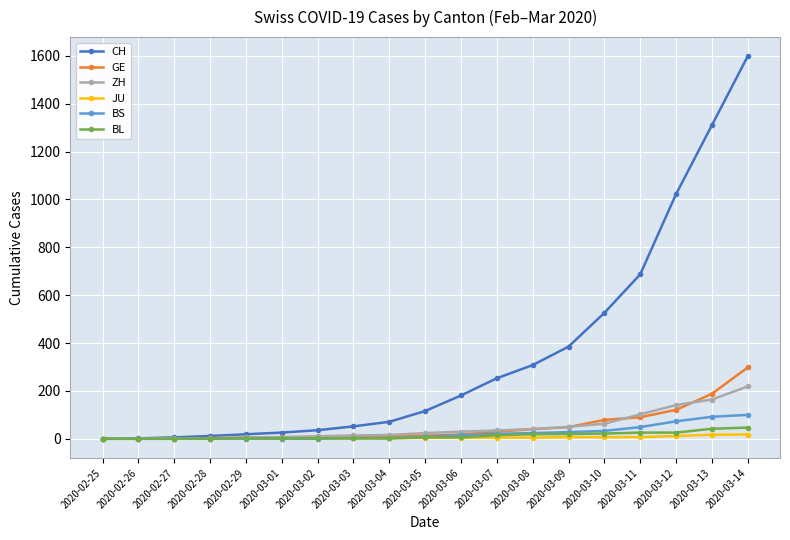

What is the difference between the maximum and minimum values in the GE series?

298